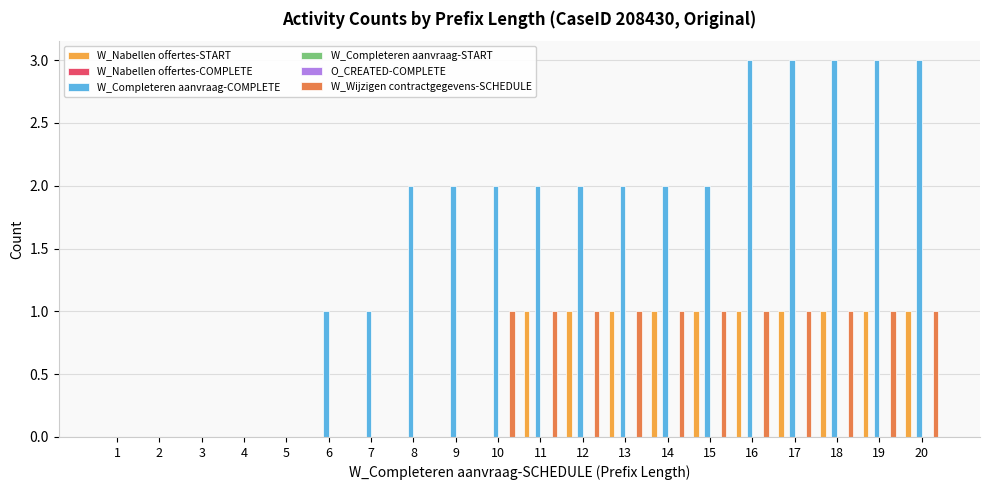

At 11, list the series in order from smallest to largest.

W_Nabellen offertes-COMPLETE, W_Completeren aanvraag-START, O_CREATED-COMPLETE, W_Nabellen offertes-START, W_Wijzigen contractgegevens-SCHEDULE, W_Completeren aanvraag-COMPLETE